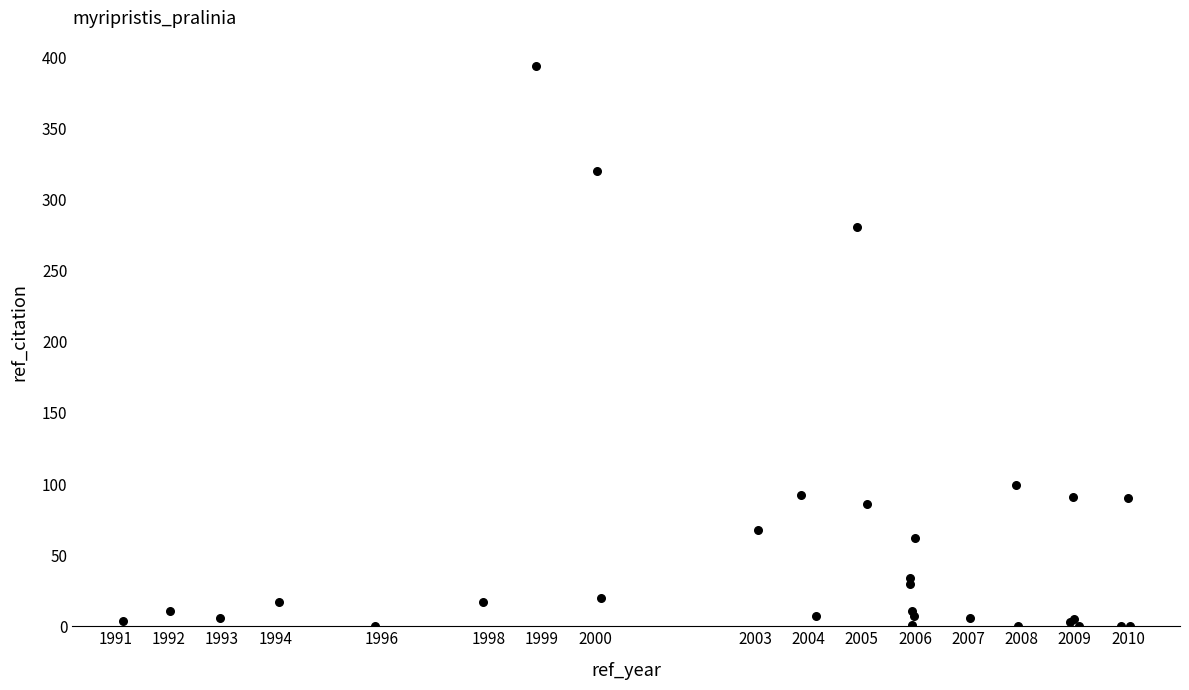

What Y value in the scatter plot is closest to 197?

281